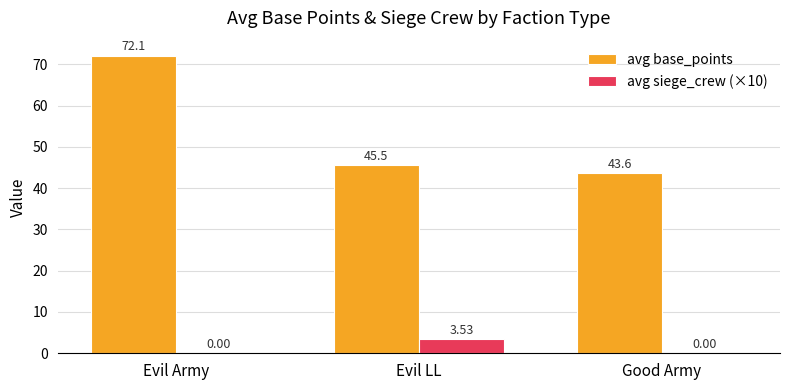

Which series changed the most between Evil Army and Good Army?

avg base_points